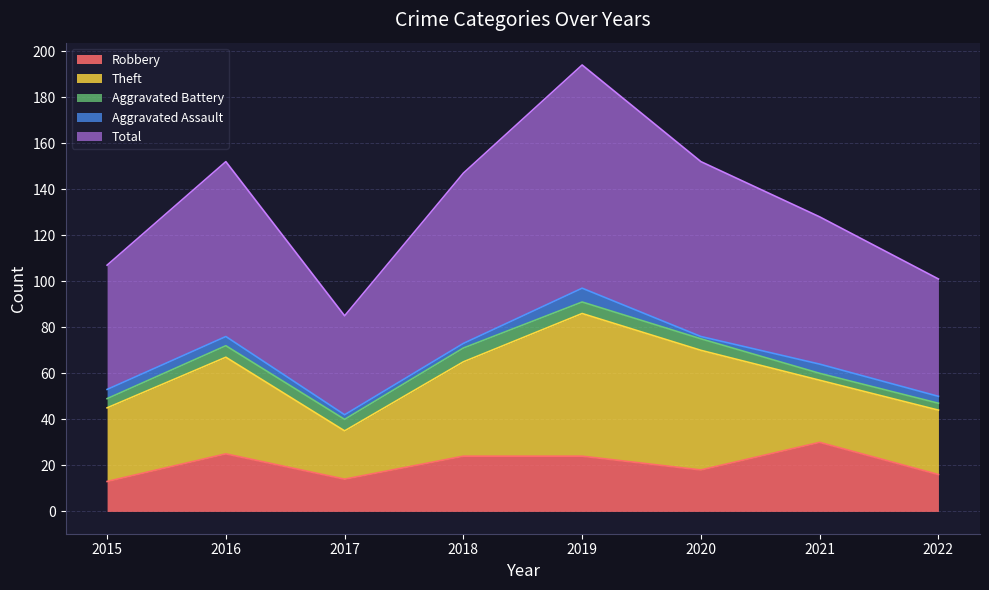

Reading right to left, list all the values displayed in this chart.

Robbery: 16	30	18	24	24	14	25	13
Theft: 28	27	52	62	41	21	42	32
Aggravated Battery: 3	3	5	5	6	5	5	4
Aggravated Assault: 3	4	1	6	2	2	4	4
Total: 51	64	76	97	74	43	76	54